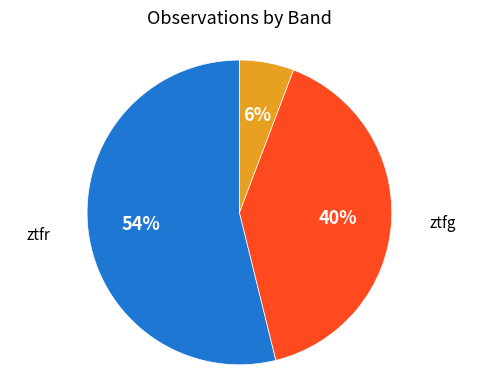

What percentage is the ztfr slice, to the nearest percent?

54%